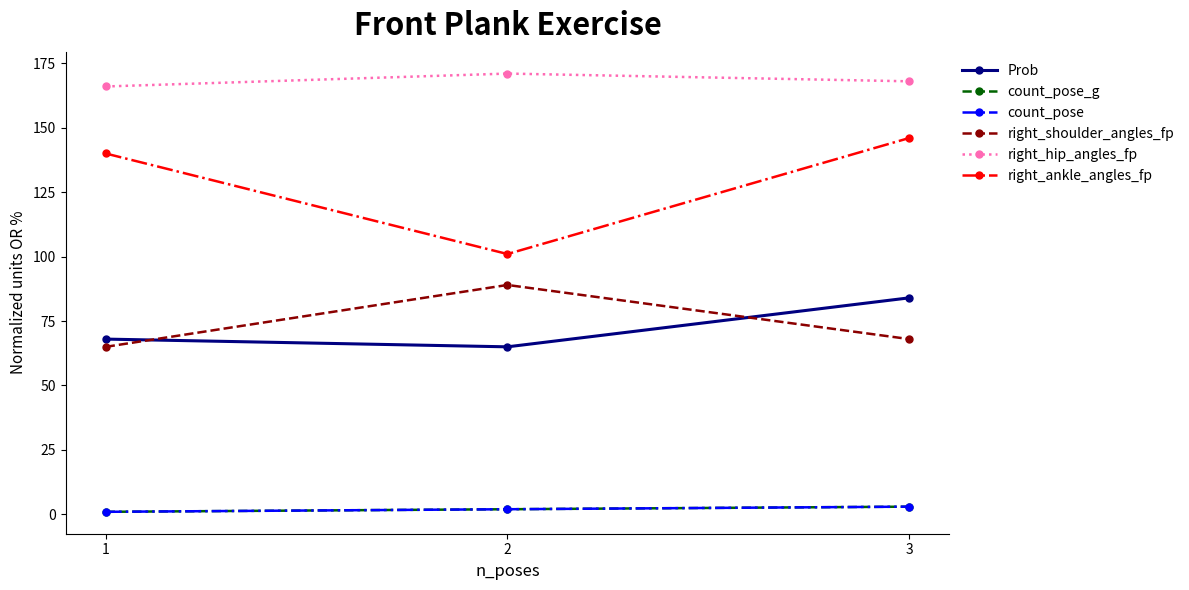

Rank the series at 3 from highest to lowest value.

right_hip_angles_fp, right_ankle_angles_fp, Prob, right_shoulder_angles_fp, count_pose_g, count_pose